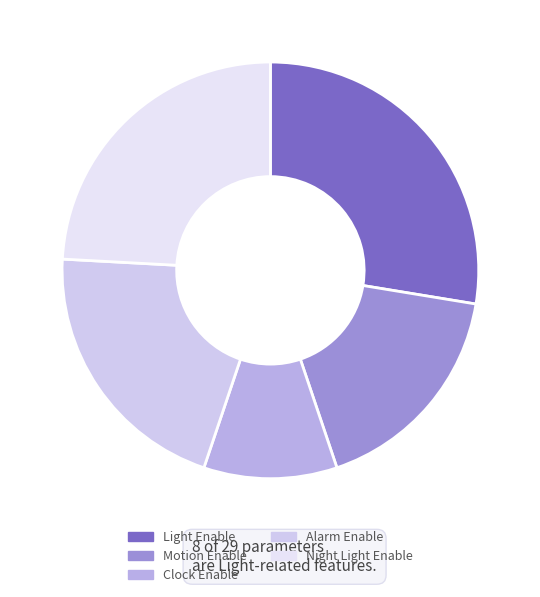

To the nearest percent, what is the difference between the Light Enable and Alarm Enable slice percentages?

7%